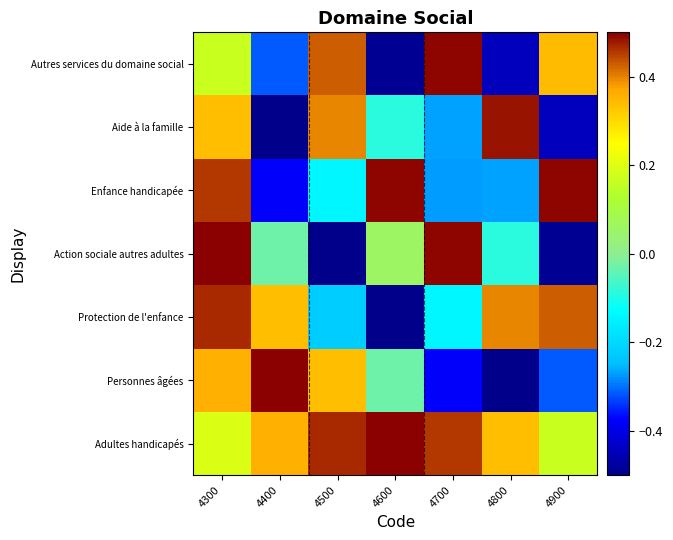

Which has a higher value, 4500 or 4300?

4500